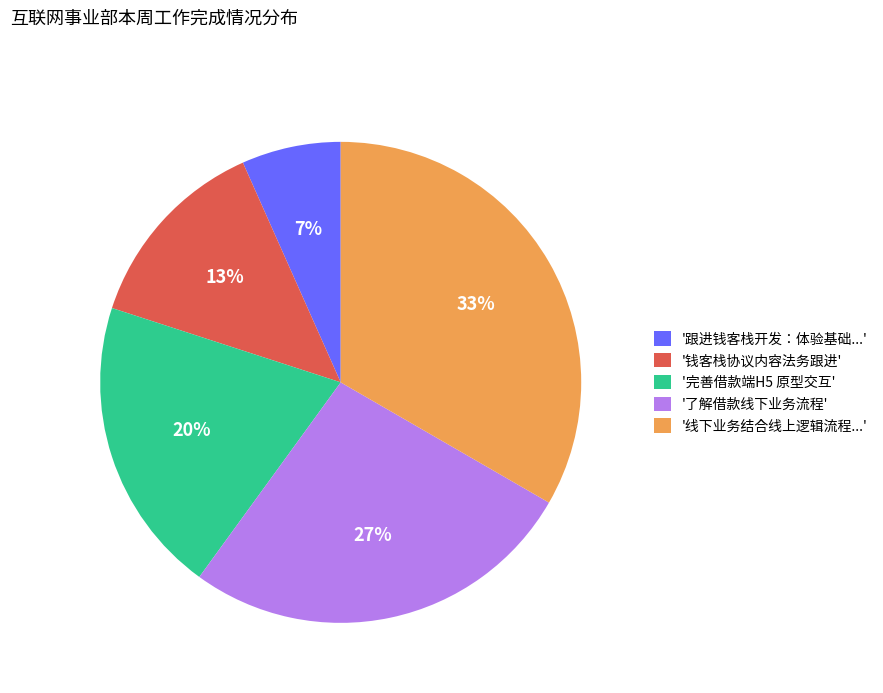

What is the ratio of the value at '跟进钱客栈开发：体验基础...' to the value at '钱客栈协议内容法务跟进'?

0.5